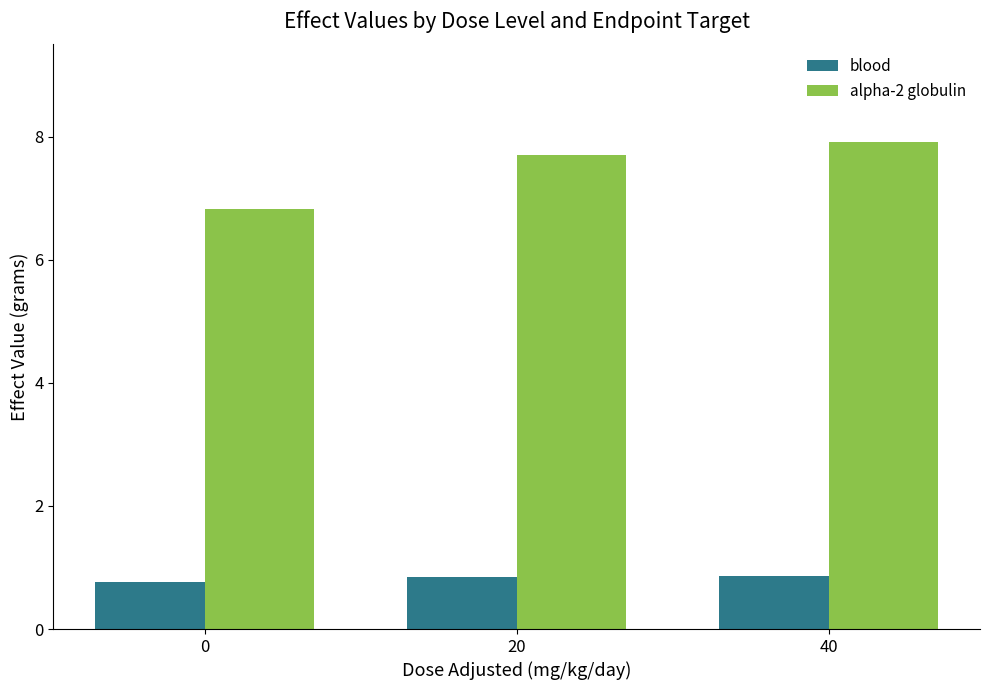

What is the difference between the highest and lowest values at 0?

6.1